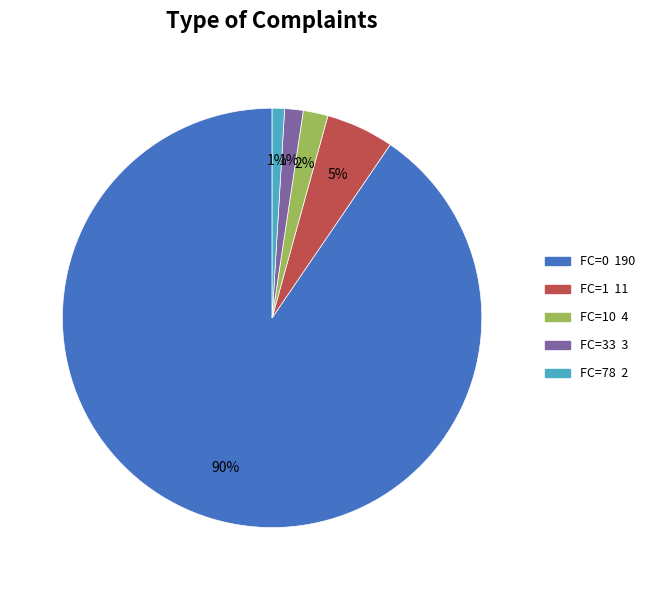

Does any single category account for the majority?

Yes